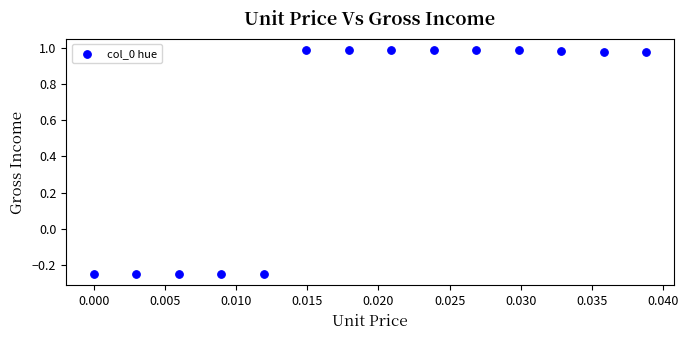

What is the range of Y values (max minus min)?

1.2